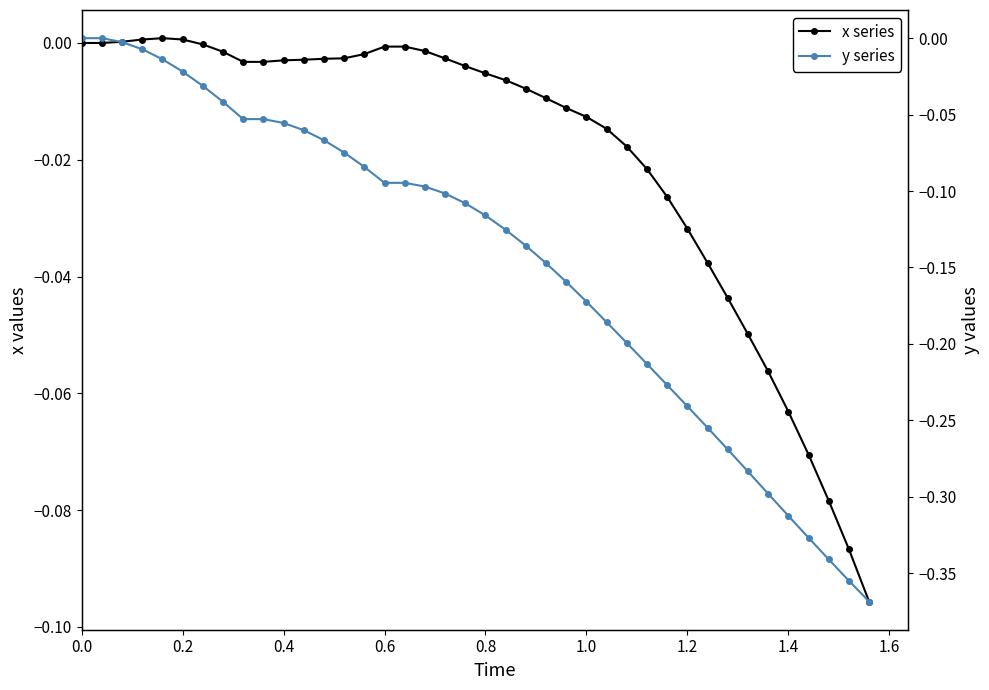

True or false: y series has a value of -0.2 at 0.2.

False